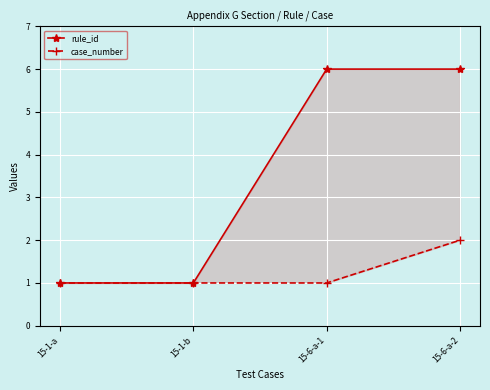

Count the case_number values in the range 1 to 2.

4